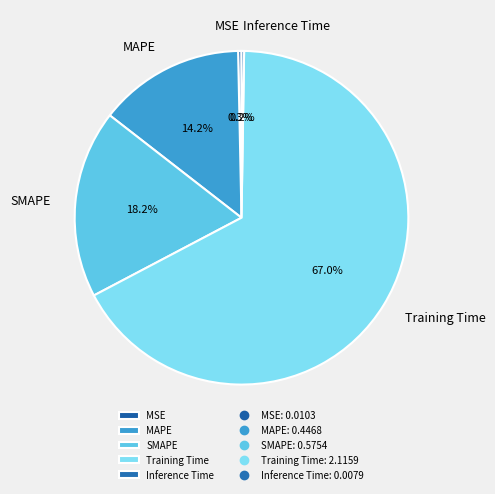

Is the sum of MSE and Training Time greater than half?

Yes